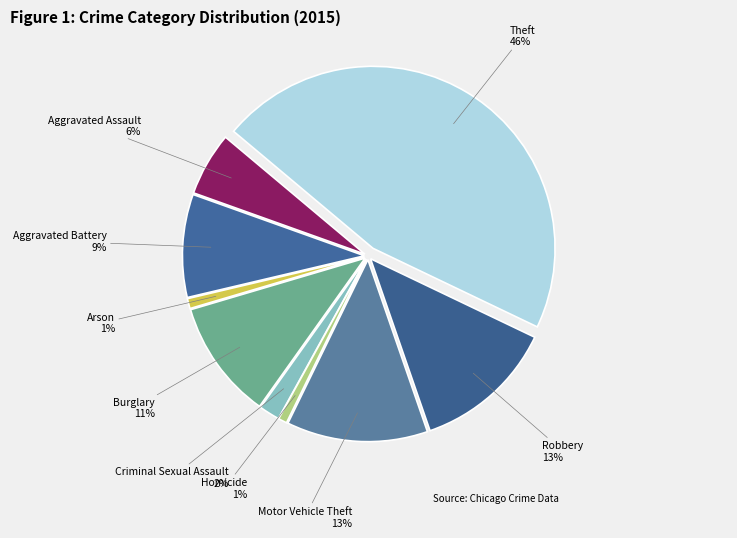

Combined, do Robbery and Homicide account for over 50%?

No